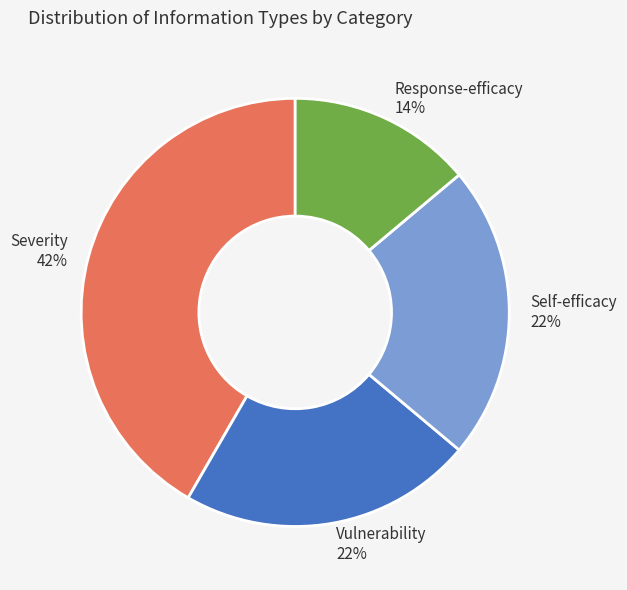

True or false: Self-efficacy accounts for 12% of the total.

False